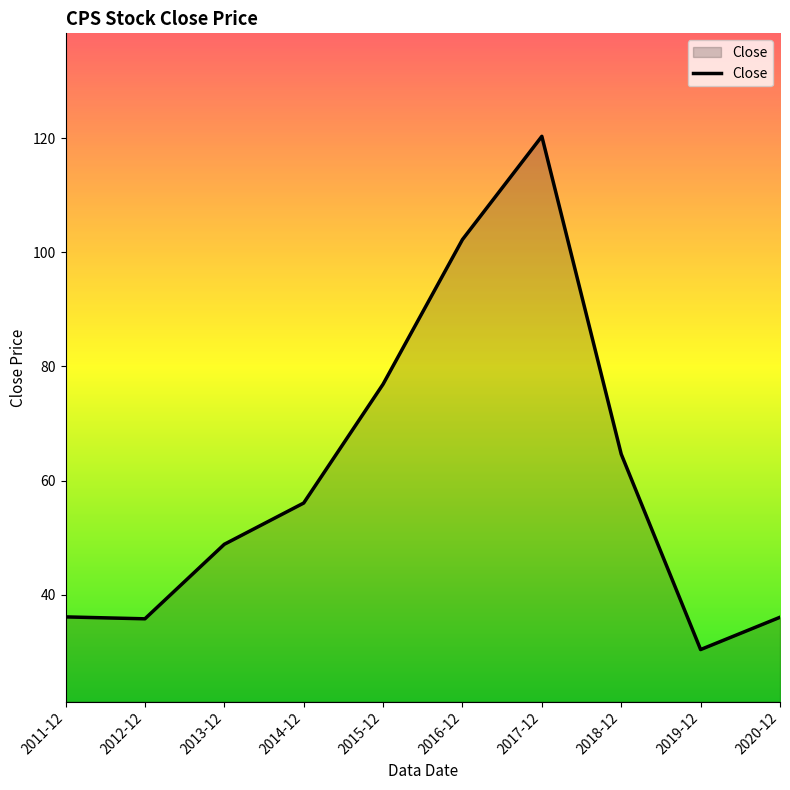

What is the change in value from 2016-12 to 2019-12?

-71.8